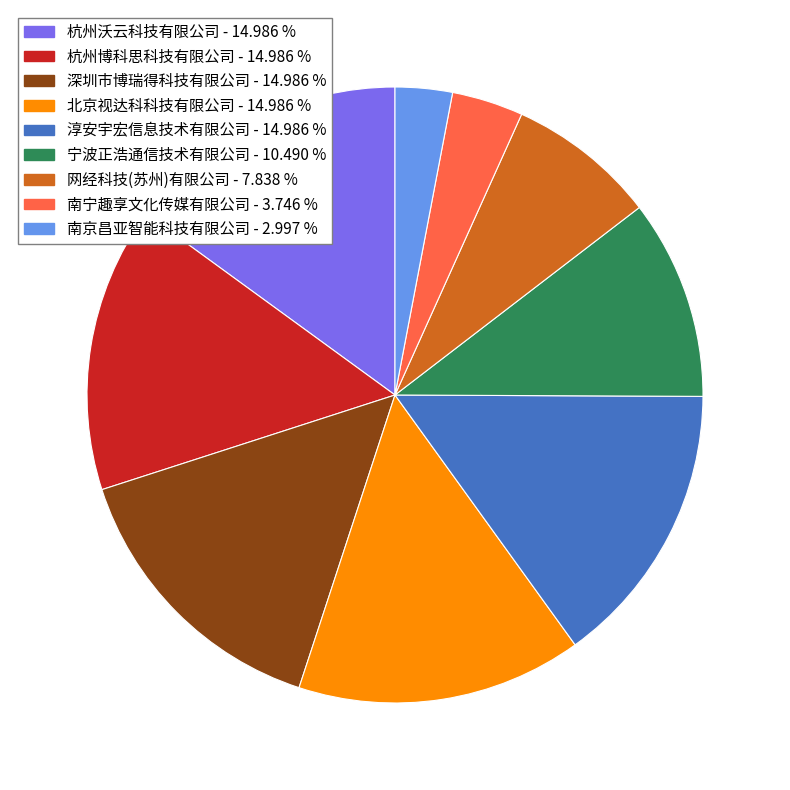

Which has a higher value, 南京昌亚智能科技有限公司 or 杭州沃云科技有限公司?

杭州沃云科技有限公司